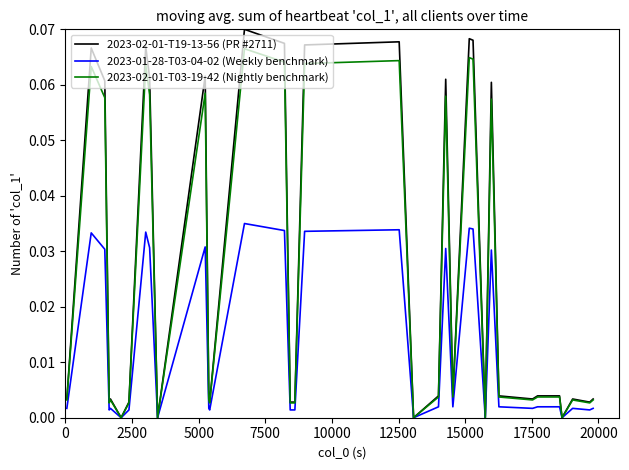

True or false: 2023-01-28-T03-04-02 (Weekly benchmark) has more than 0 interior local peaks.

True